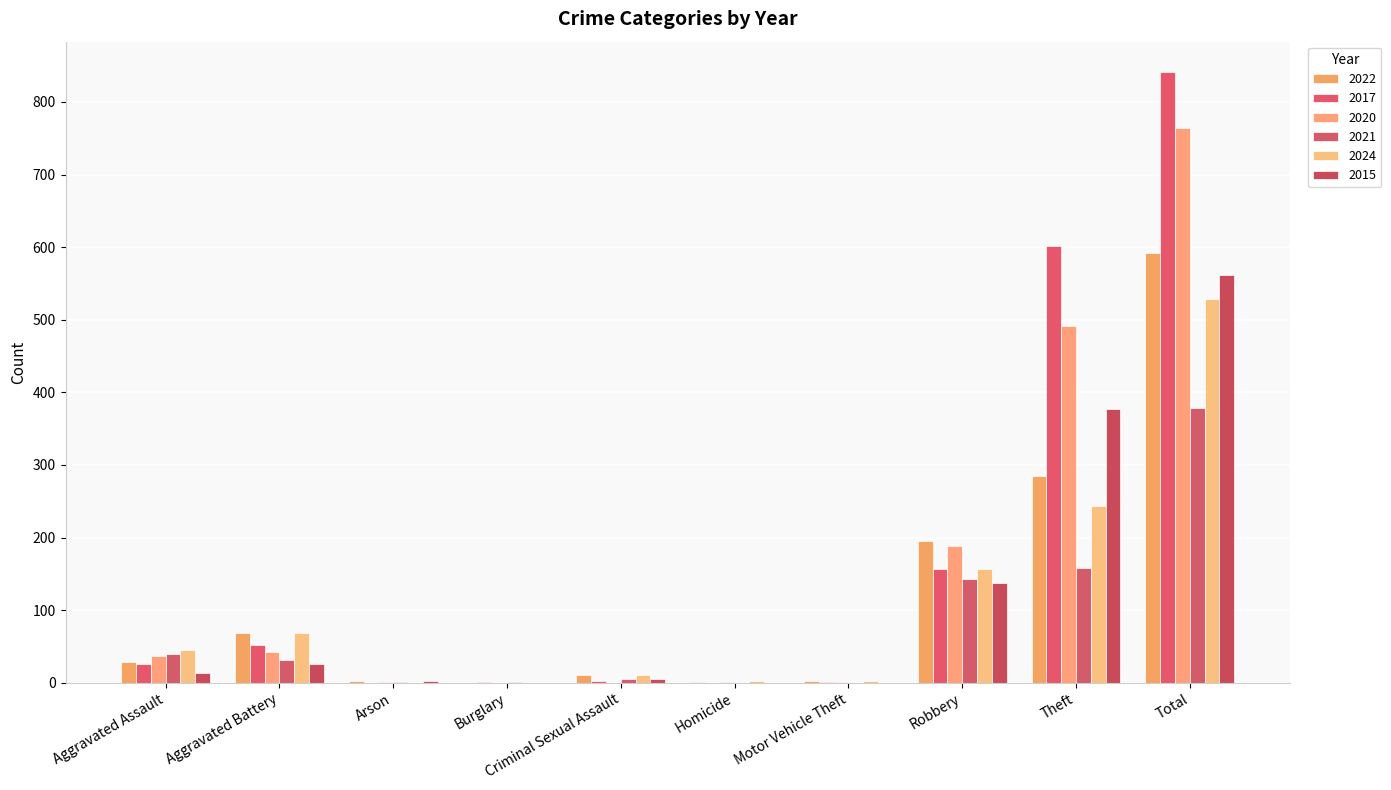

What is the spread (max minus min) of values at Aggravated Battery?

43